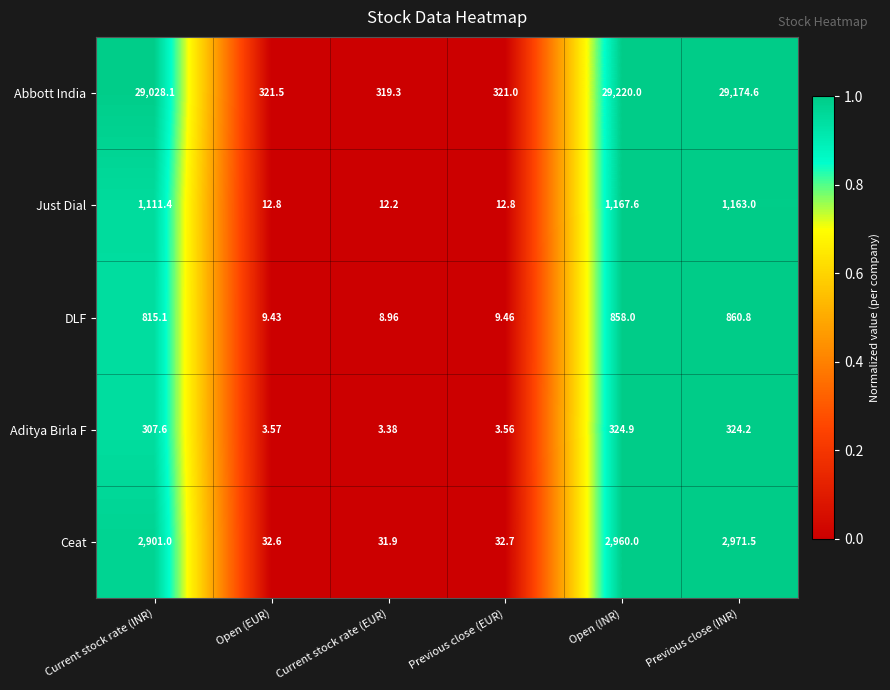

What is the total value across all series at Open (INR)?

34530.5